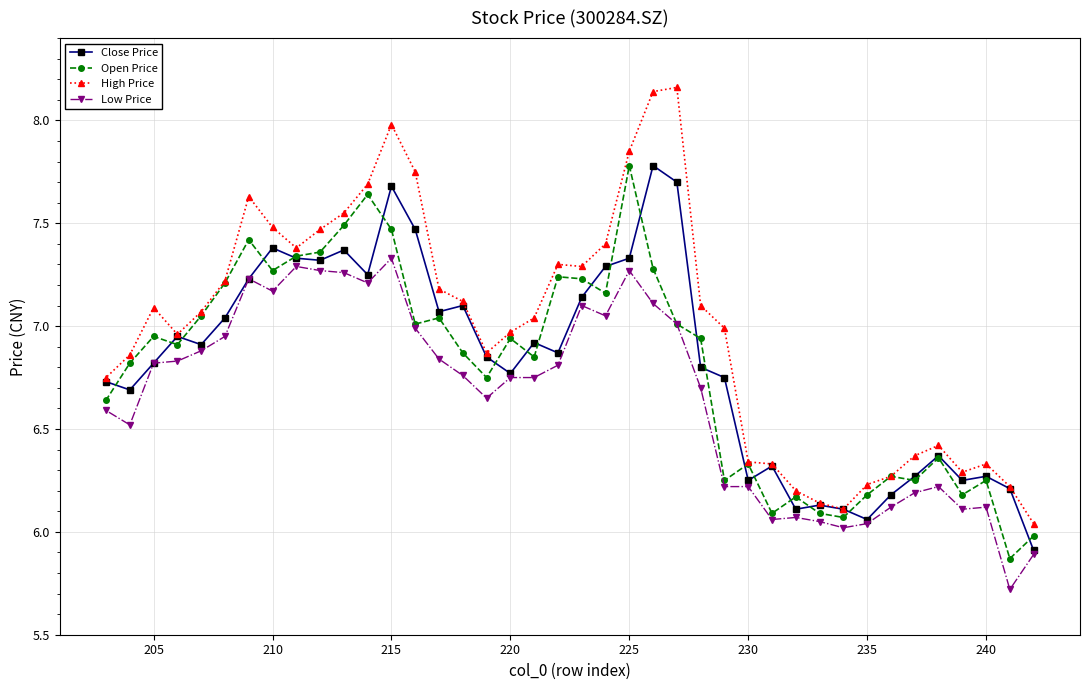

Which series has the largest total across all categories?

High Price